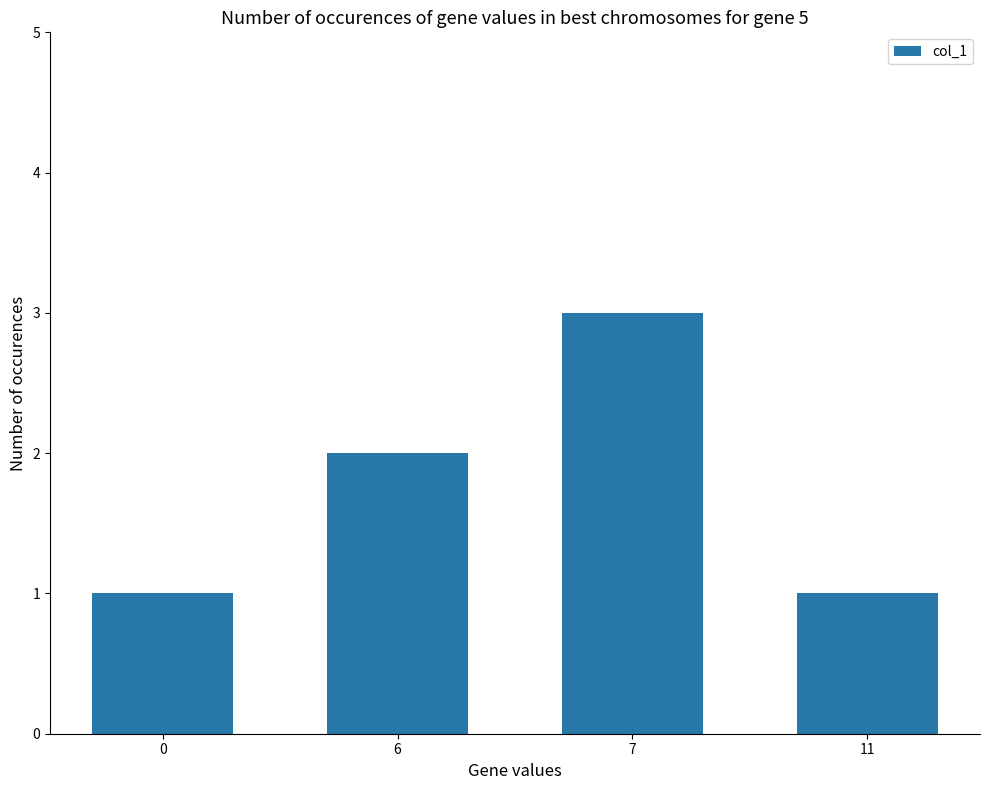

Reading right to left, extract all data points from this chart.

11=1	7=3	6=2	0=1